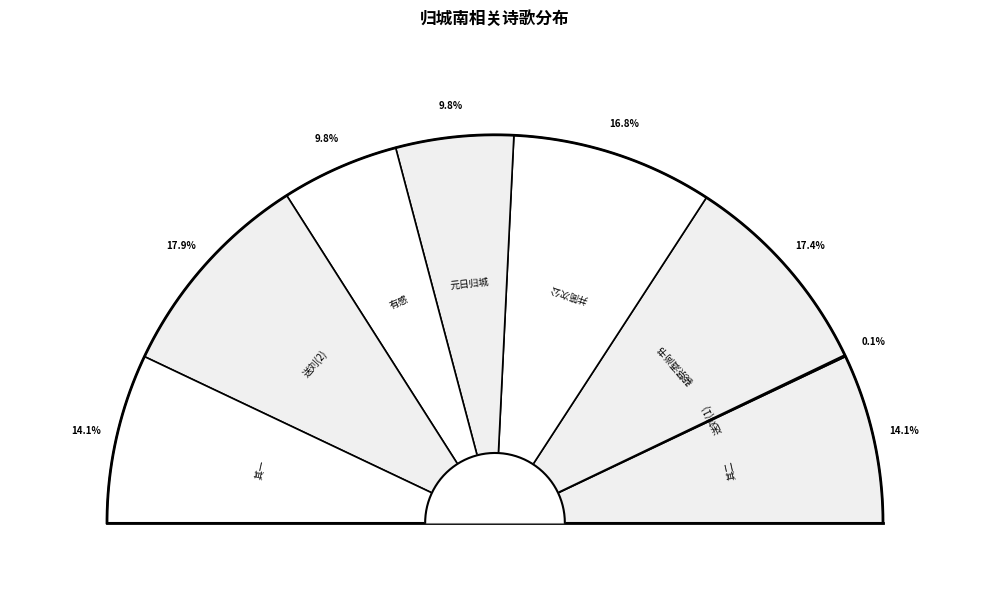

Is it true that 归城南旧居有感 is 10% of the pie?

True